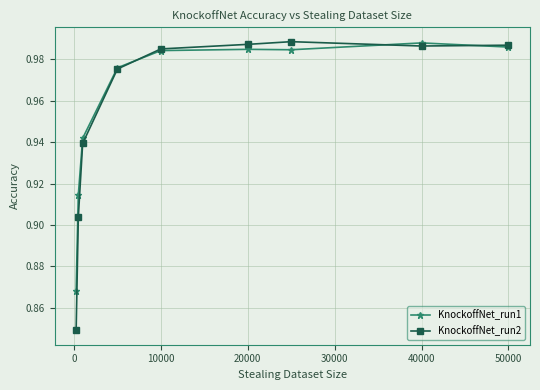

True or false: KnockoffNet_run1 and KnockoffNet_run2 intersect in this chart.

True